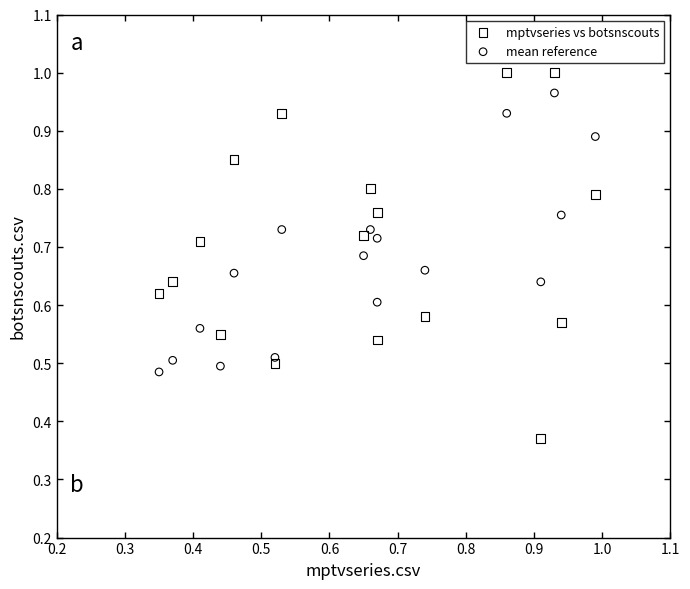

What are all the series names shown in the legend?

mptvseries vs botsnscouts, mean reference